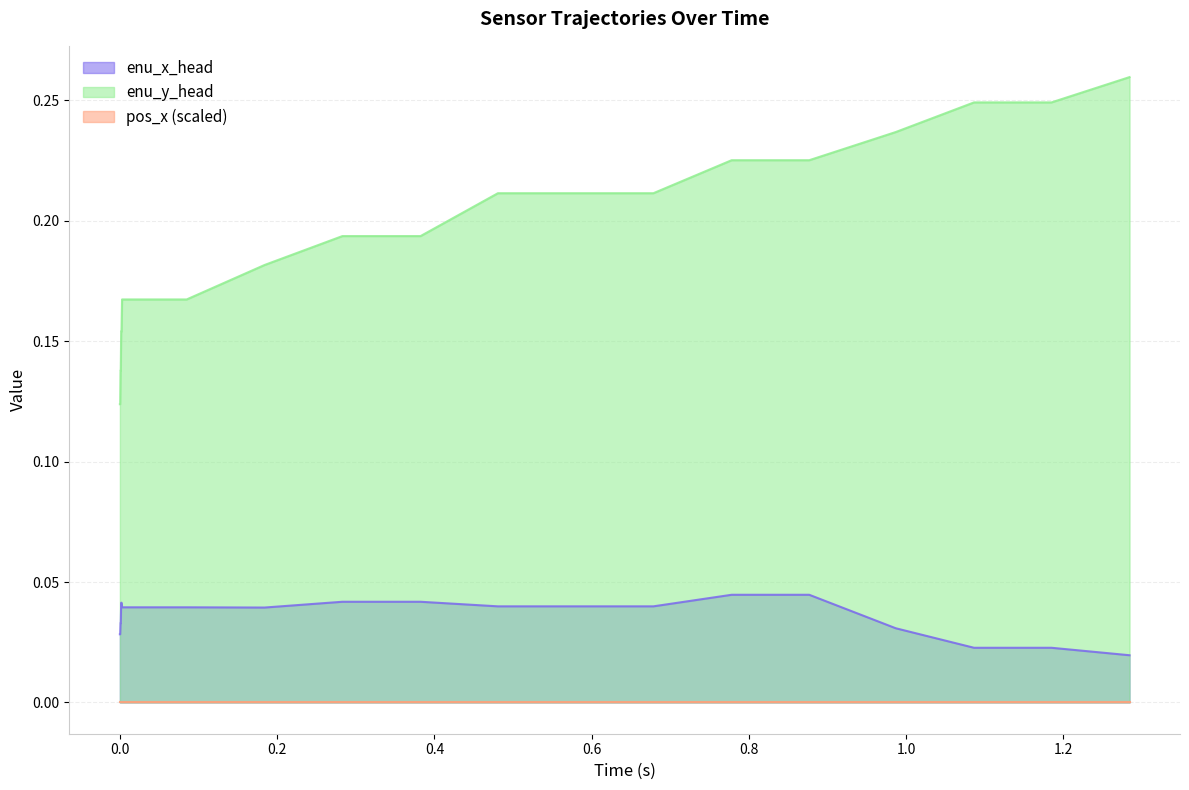

Does the chart display data point markers on the line(s)?

No